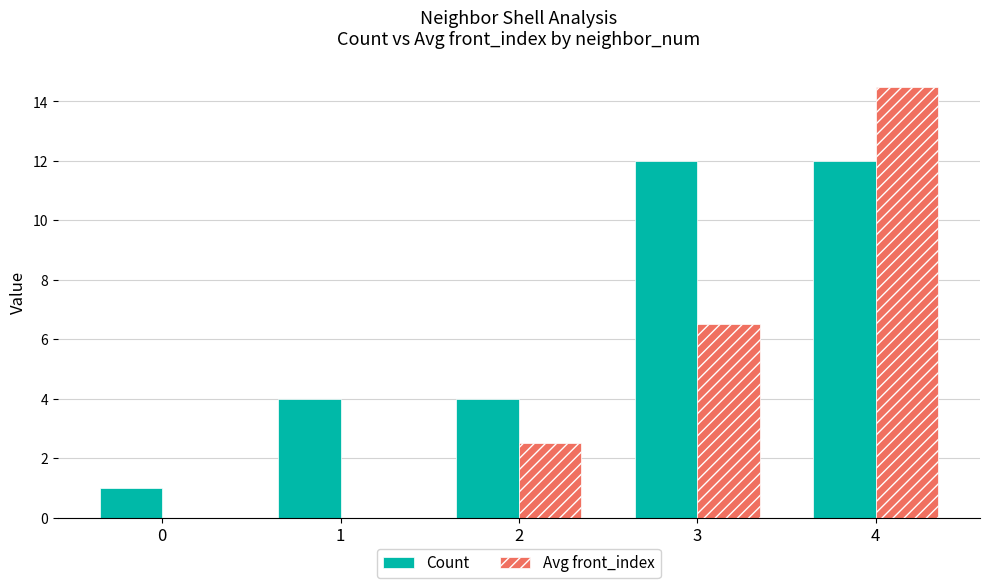

How many series are shown in this chart?

2